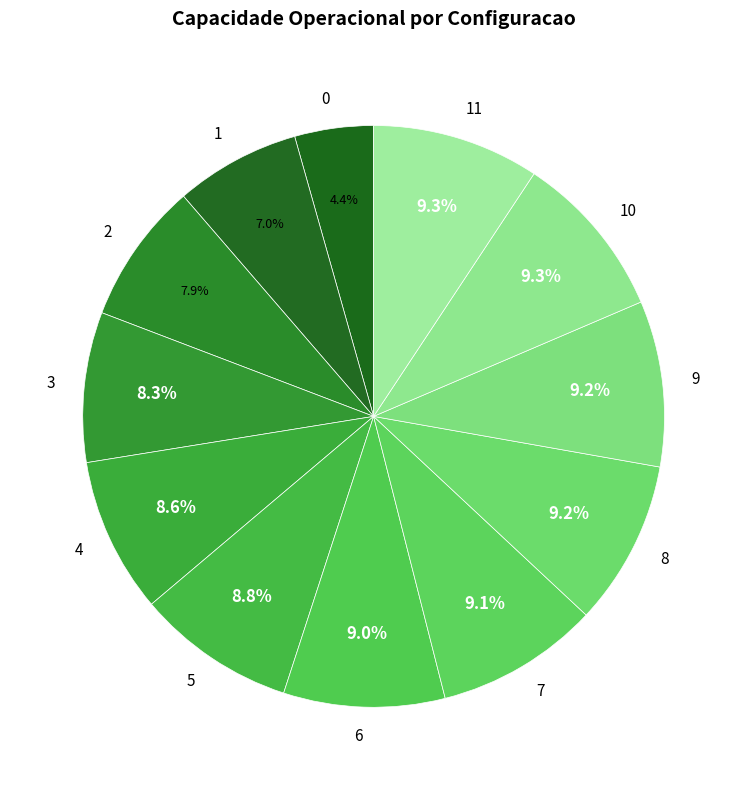

How many segments does this pie chart have?

12